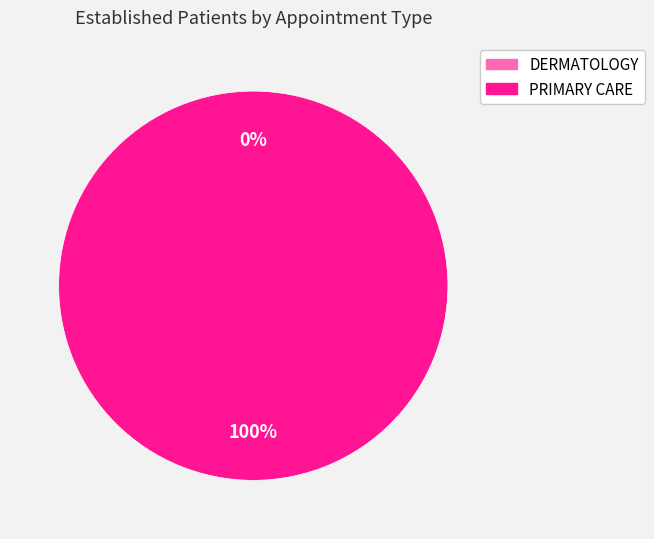

Combined, what portion of the pie is PRIMARY CARE and DERMATOLOGY?

100.0%